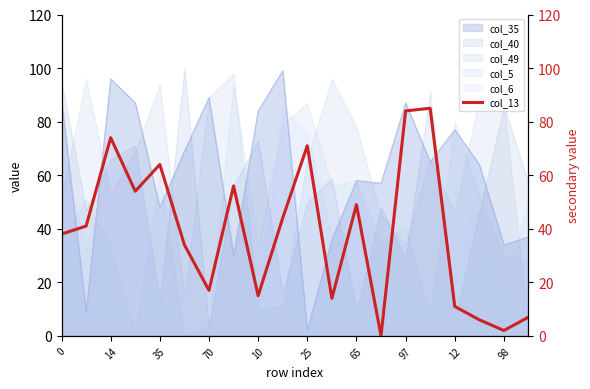

Is it true that col_5 equals 60 at 35?

True